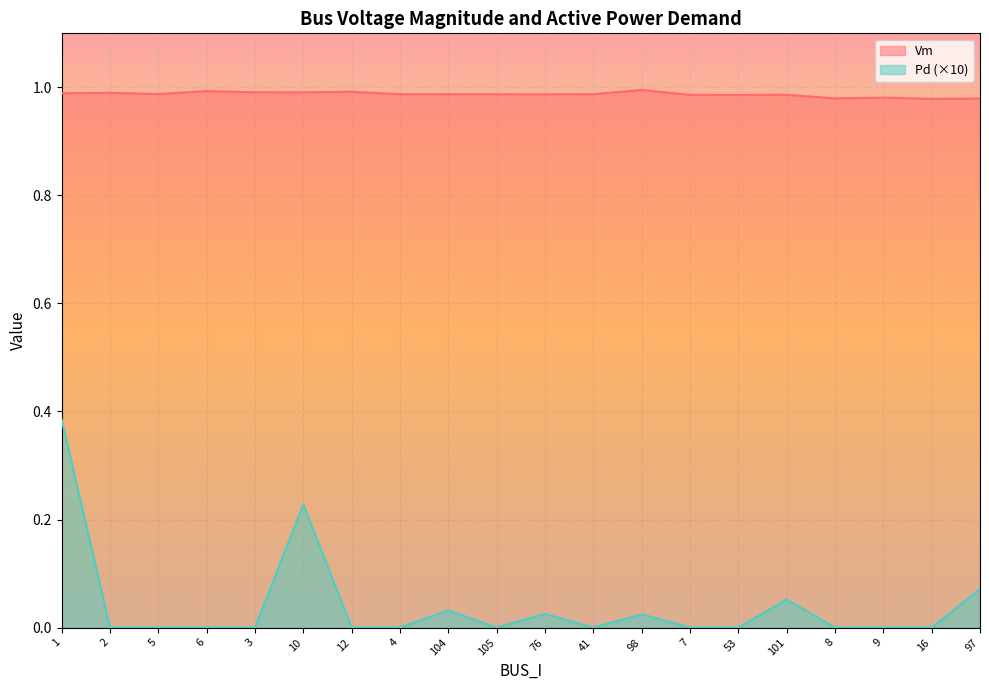

True or false: Pd has more than 2 interior local peaks.

True